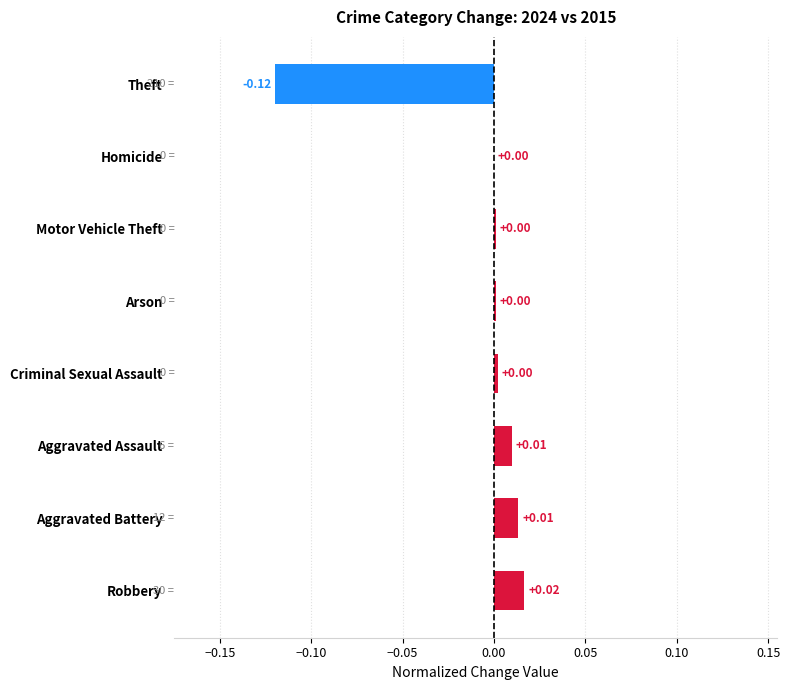

Which label corresponds to the largest value in the chart?

Robbery